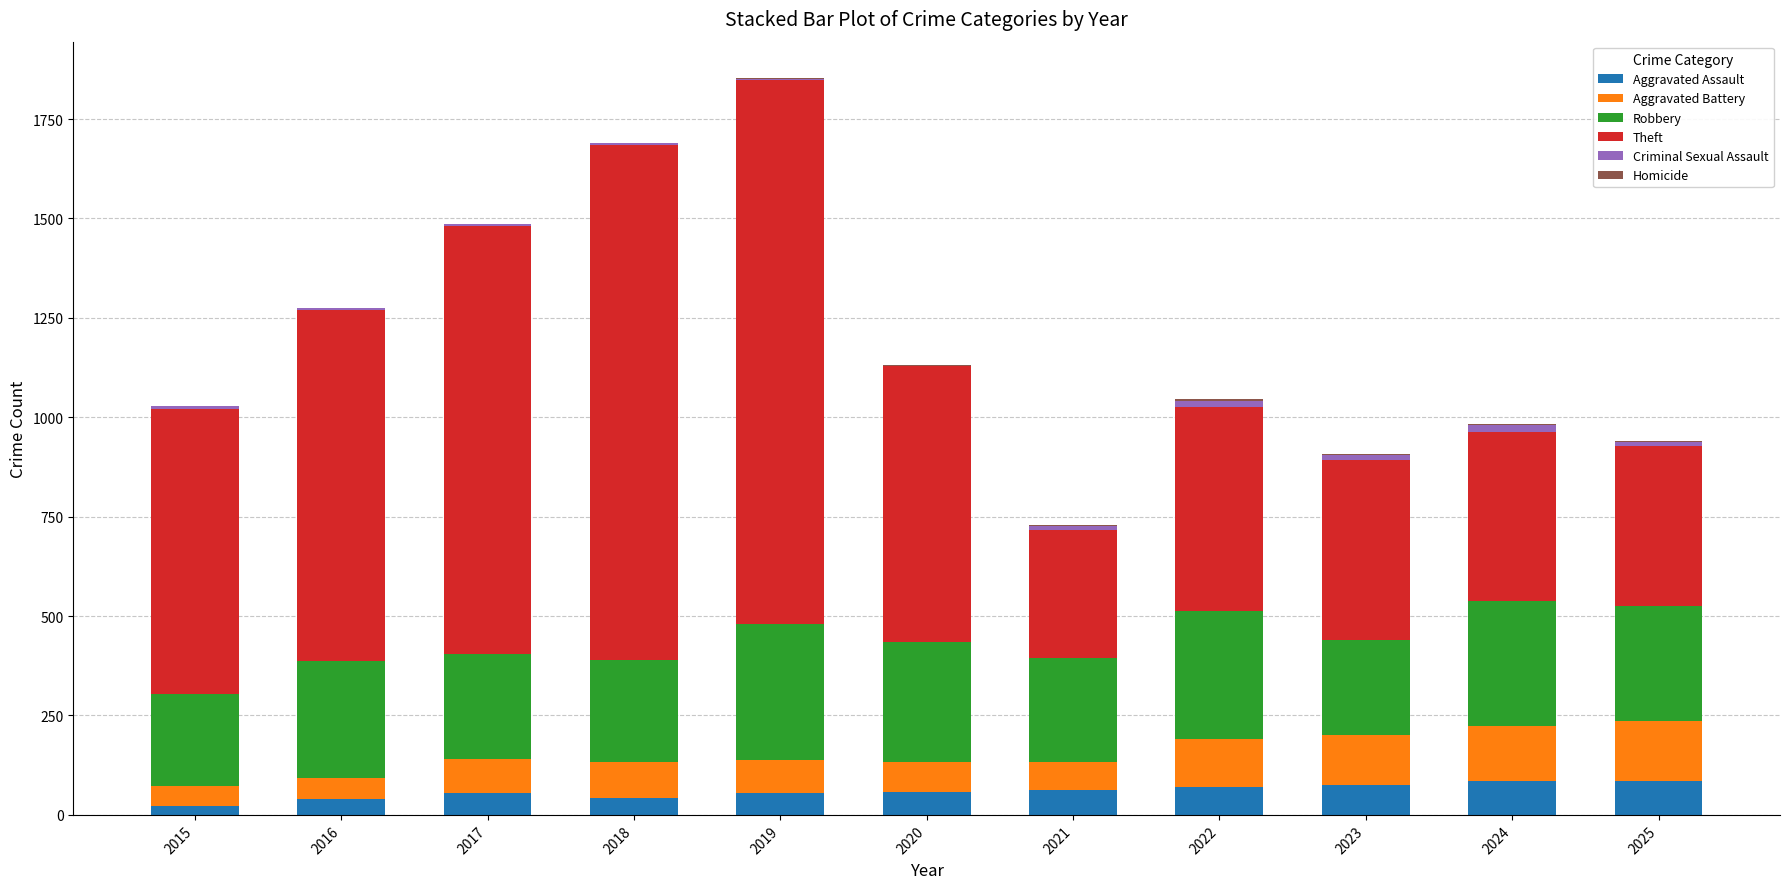

What is the highest value of the Aggravated Assault series?

86